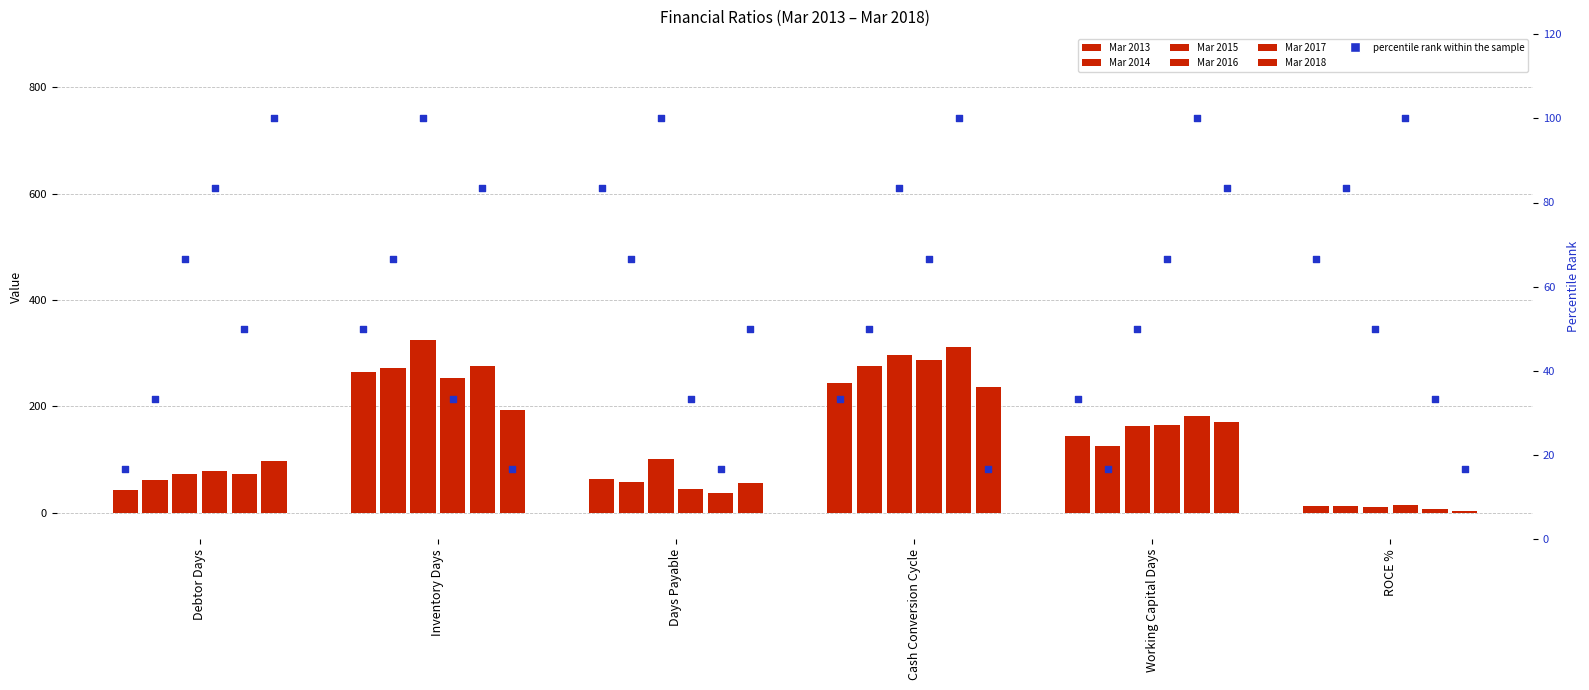

Which series reaches the maximum Y coordinate?

Mar 2015